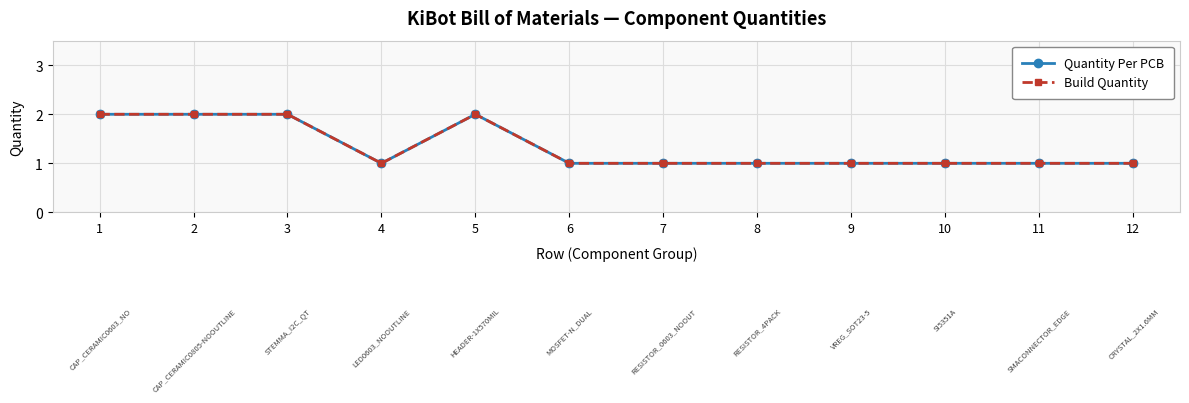

Which series has the largest total across all categories?

Quantity Per PCB